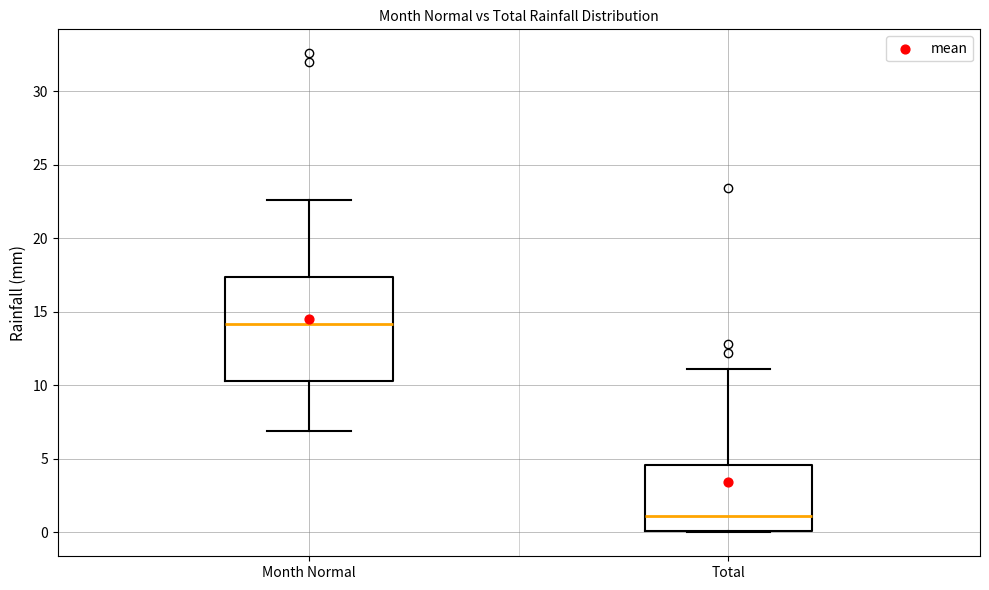

Where does the upper whisker of the box for Total end on the y-axis? The values are not printed on the chart, so give them approximately, as read against the axis.

11.0